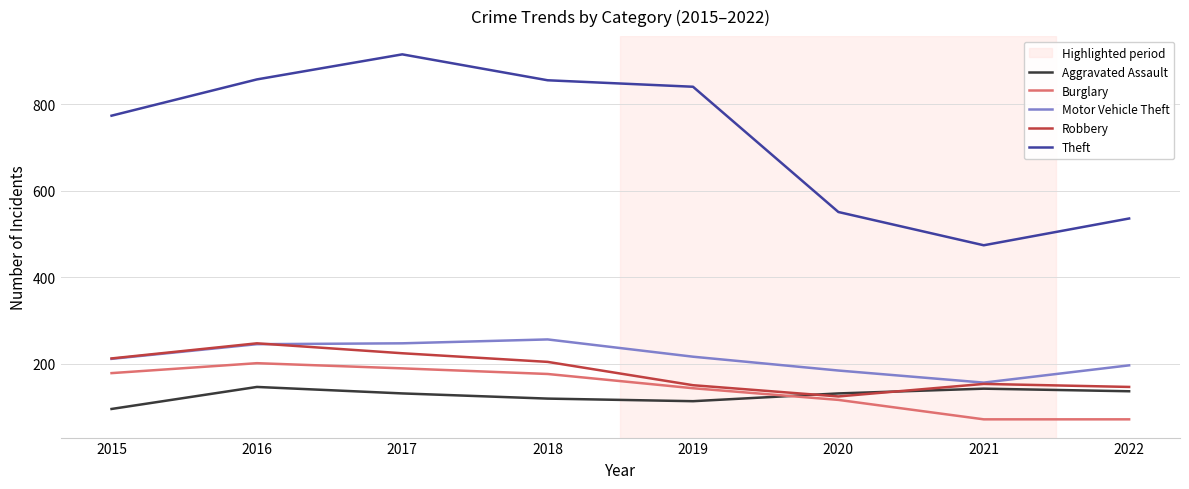

What is the lowest value of the Theft series?

474